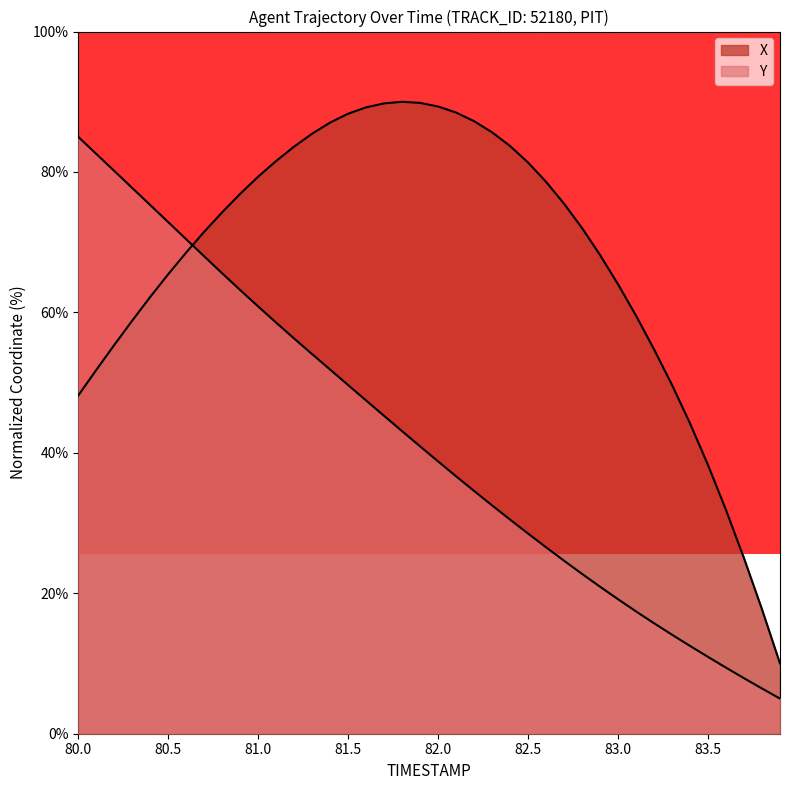

The X series shows 62.2 at 80.4. True or false?

True